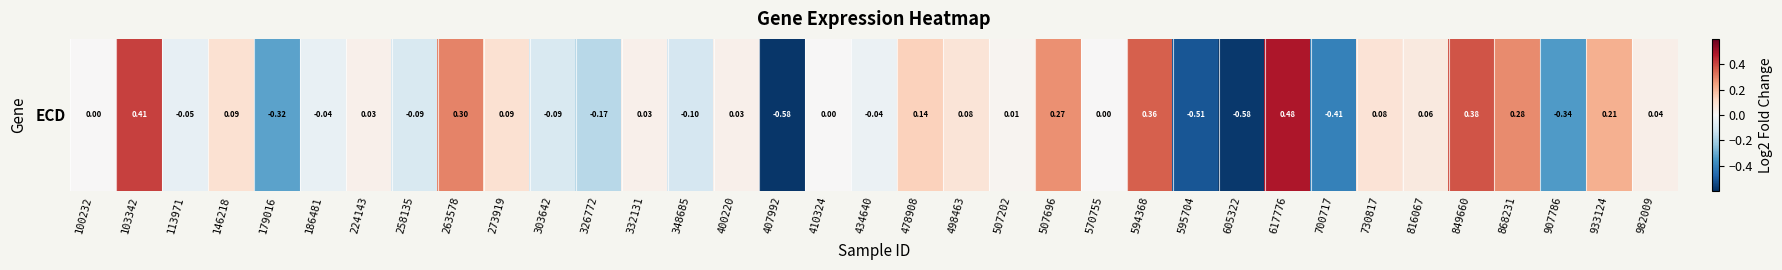

Where is the data nearest to the value 0?

570755